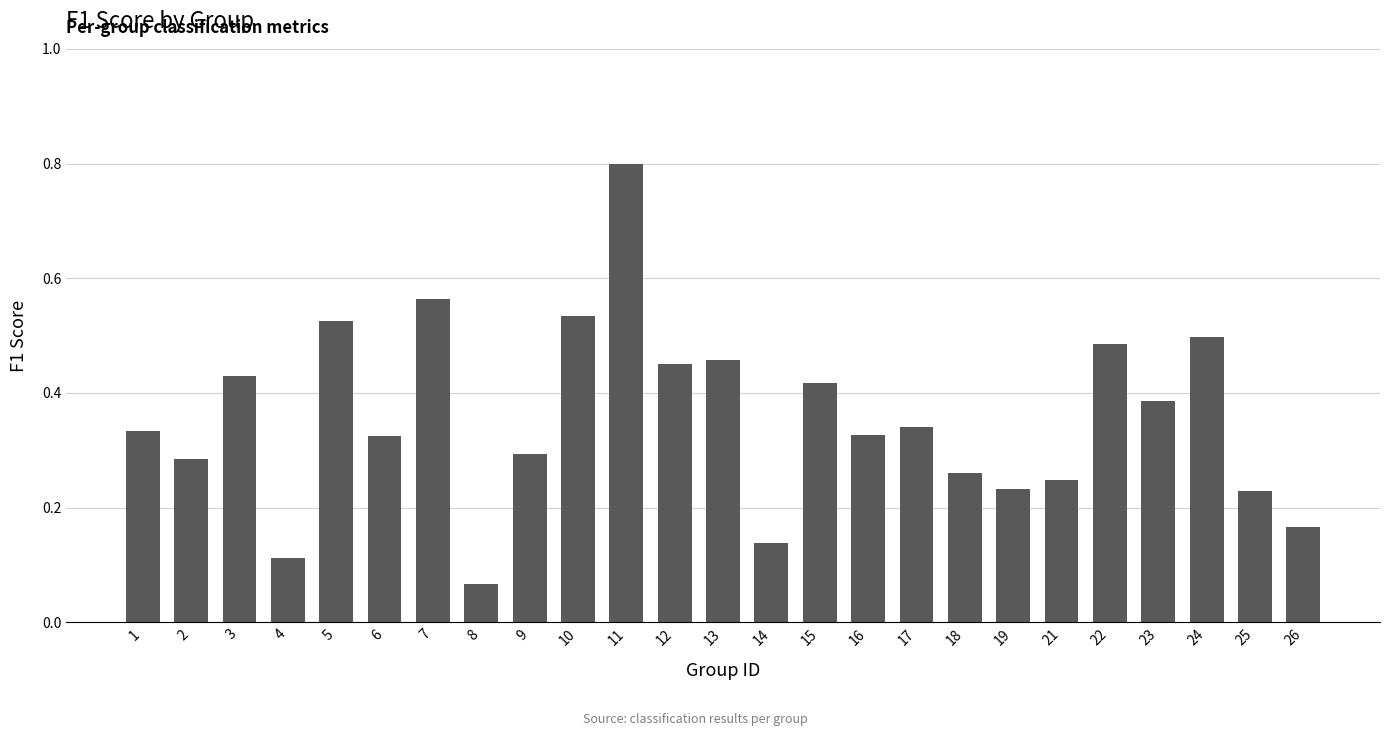

What is the change in value from 4 to 19?

+0.1